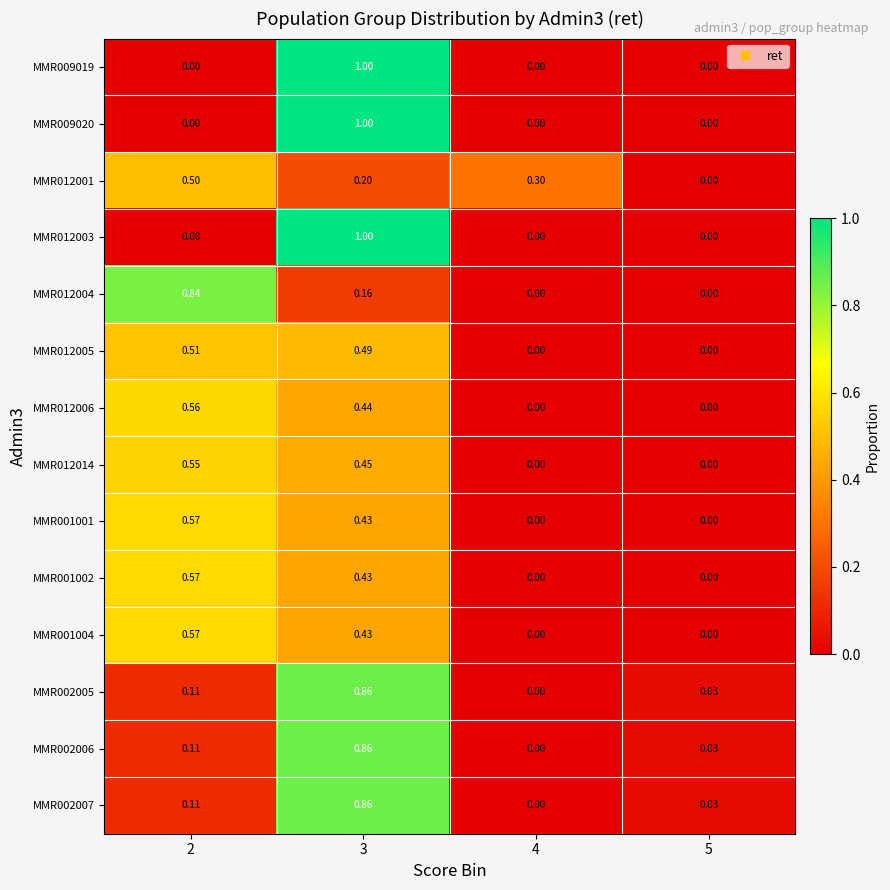

Is the value of MMR012001 at 4 greater than the value of MMR009020 at 5?

Yes